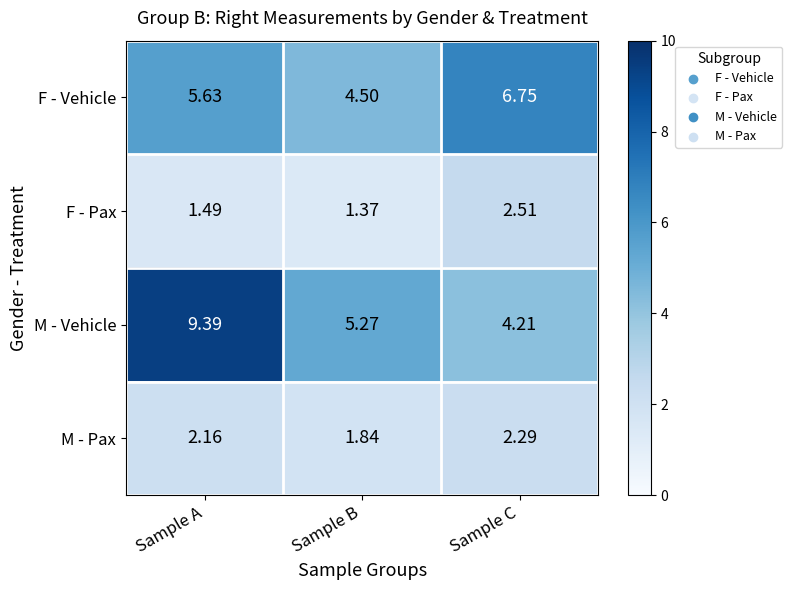

What is the difference between the highest and lowest values at Sample B?

3.9